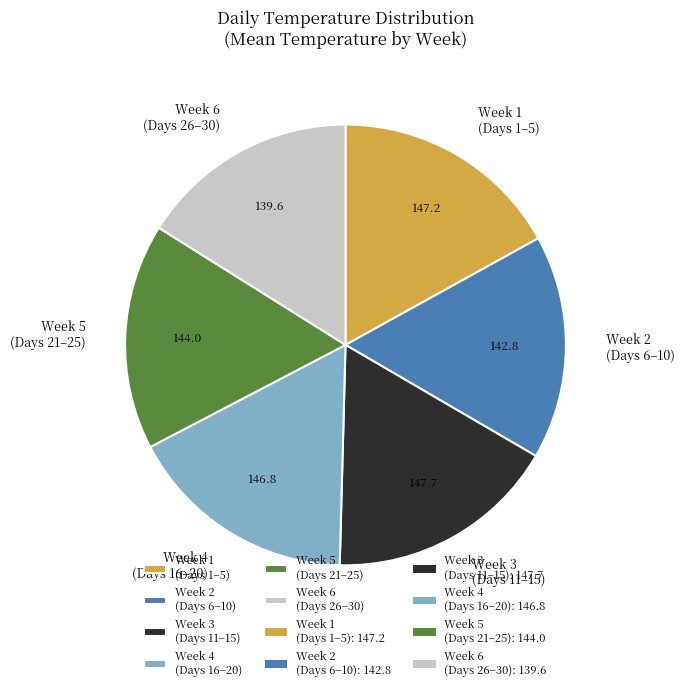

Approximately how many times larger is the value at Week 2 (Days 6–10) compared to Week 5 (Days 21–25)?

1.0